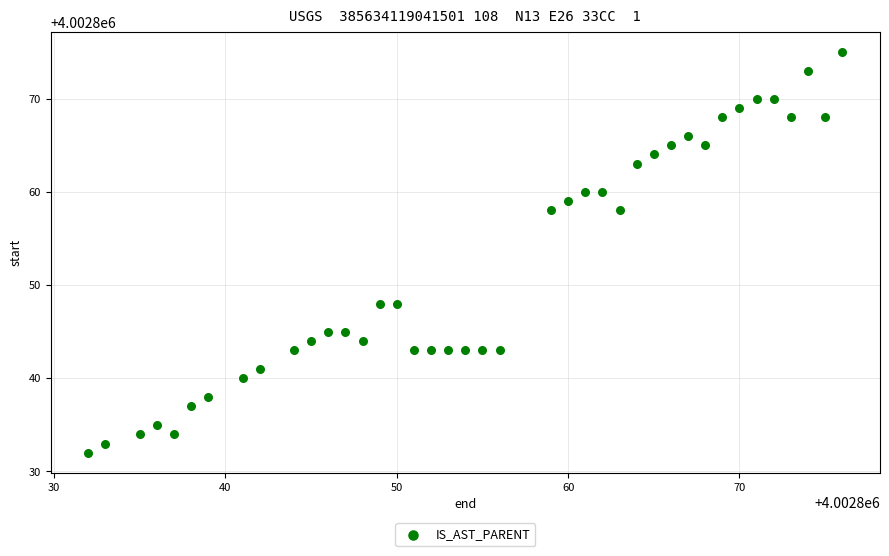

What is the range of Y values (max minus min)?

43